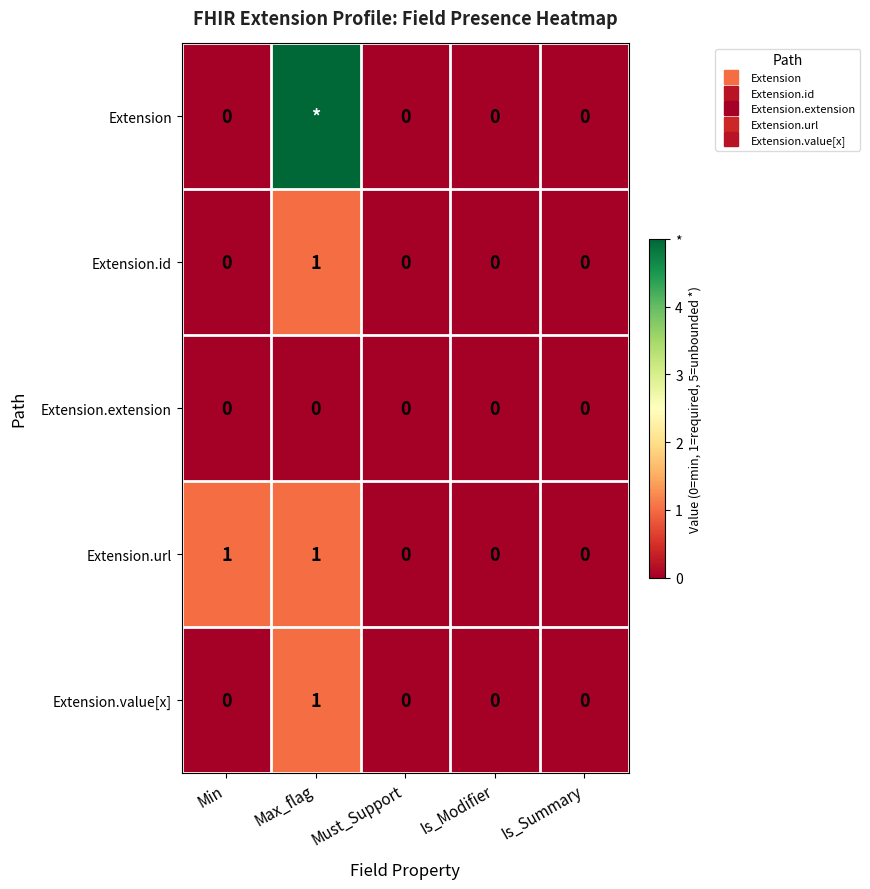

List the series in order of their peak value, highest first.

Extension, Extension.id, Extension.url, Extension.value[x], Extension.extension